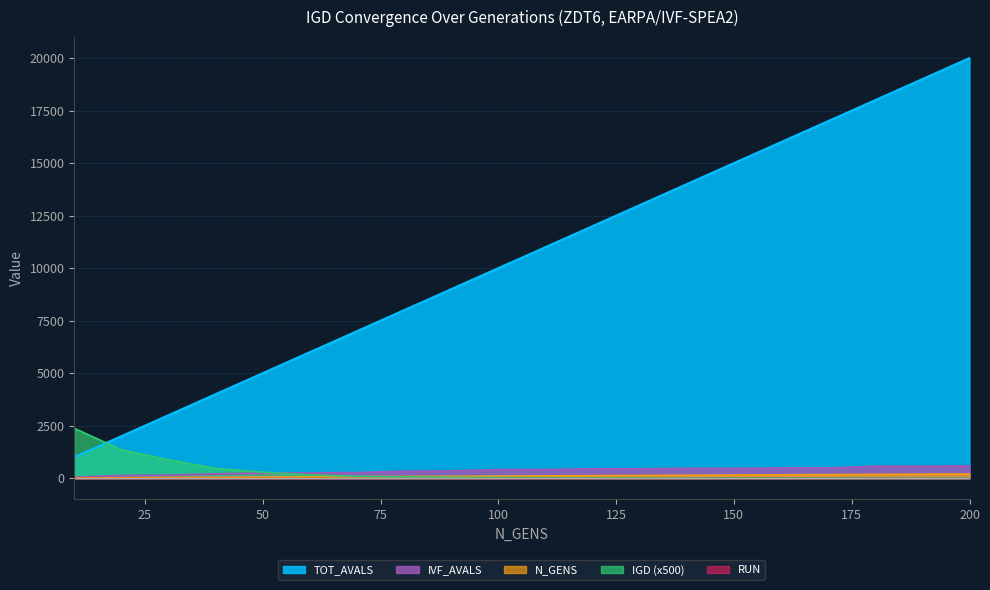

Does the chart display data point markers on the line(s)?

No